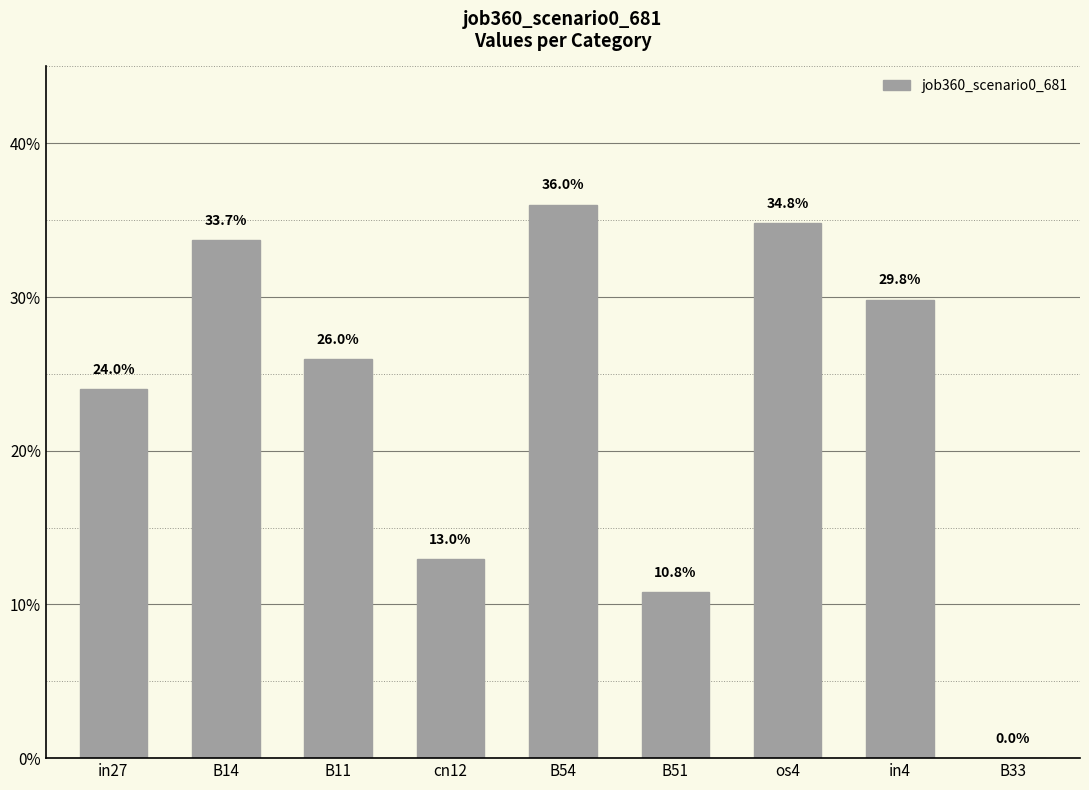

Read the value at B54.

0.4